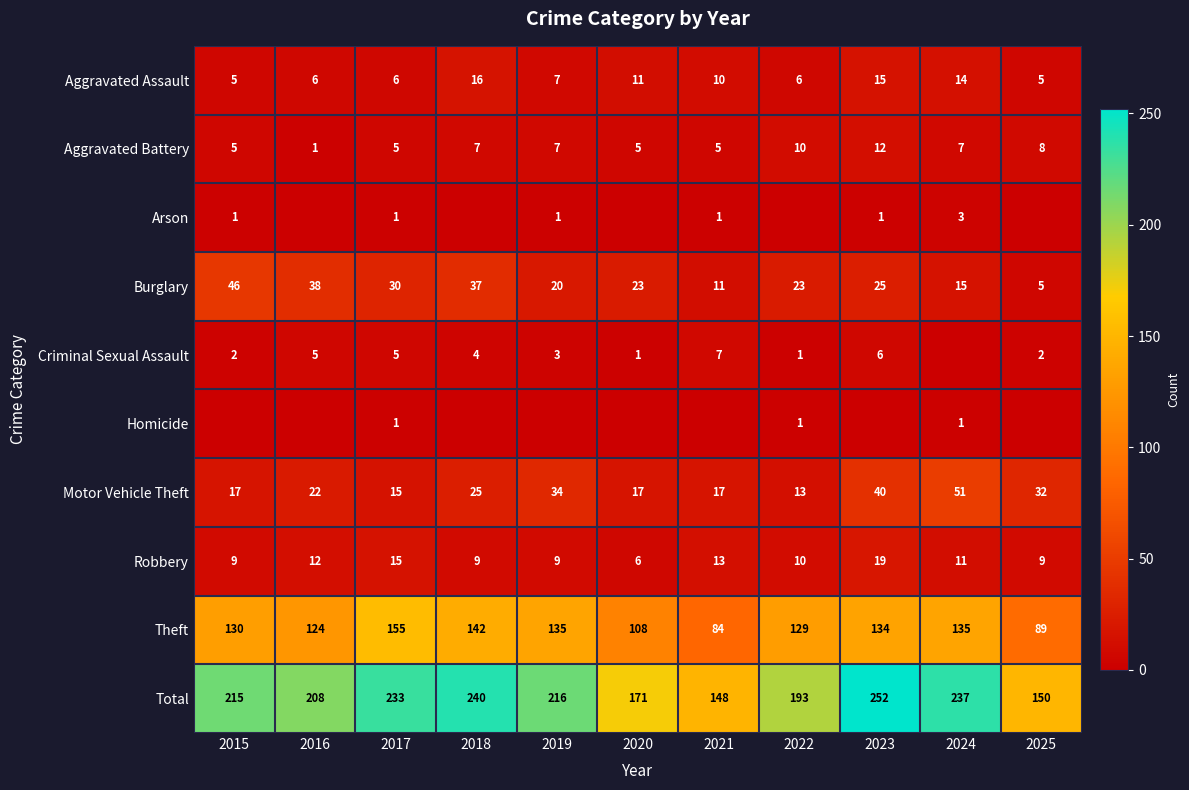

How many positive values does the Homicide series have?

3